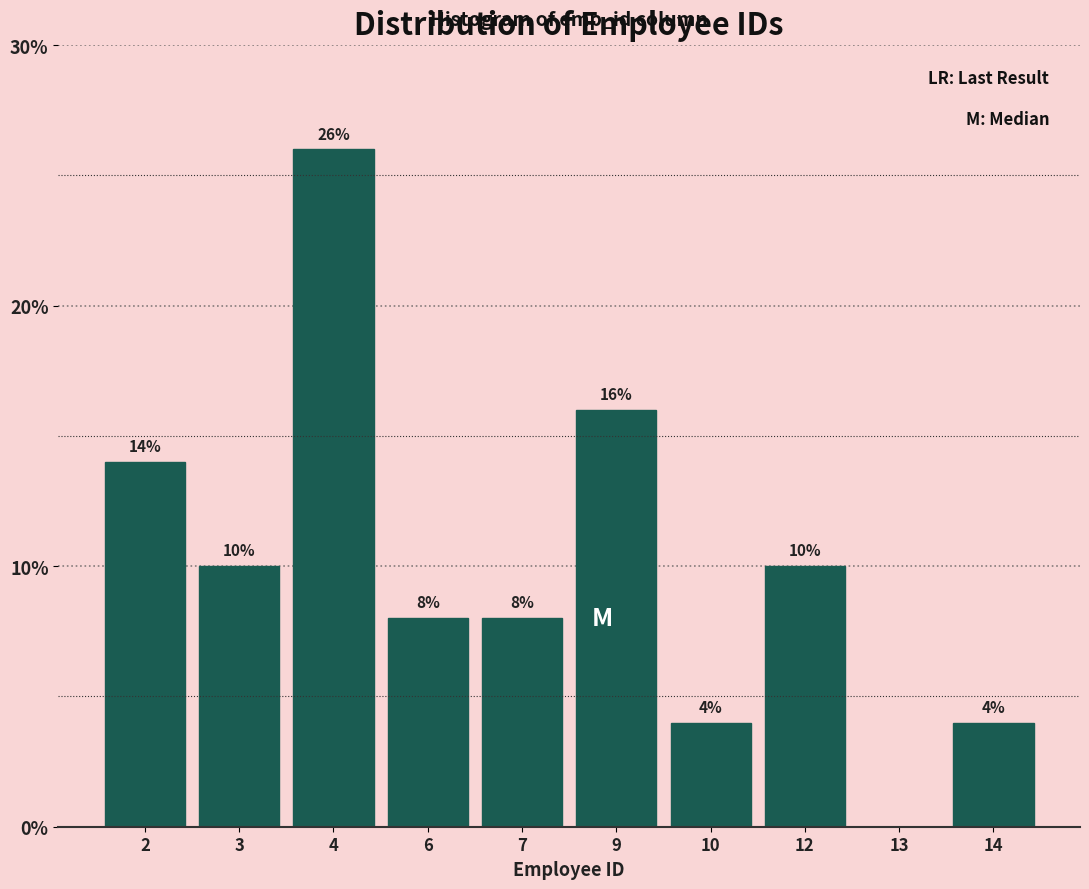

Reading right to left, transcribe all the data shown in this chart.

14=4.0	13=0.0	12=10.0	10=4.0	9=16.0	7=8.0	6=8.0	4=26.0	3=10.0	2=14.0